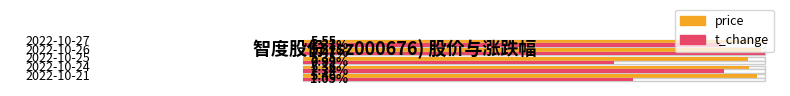

What is the approximate value of price at 2022-10-21?

5.5